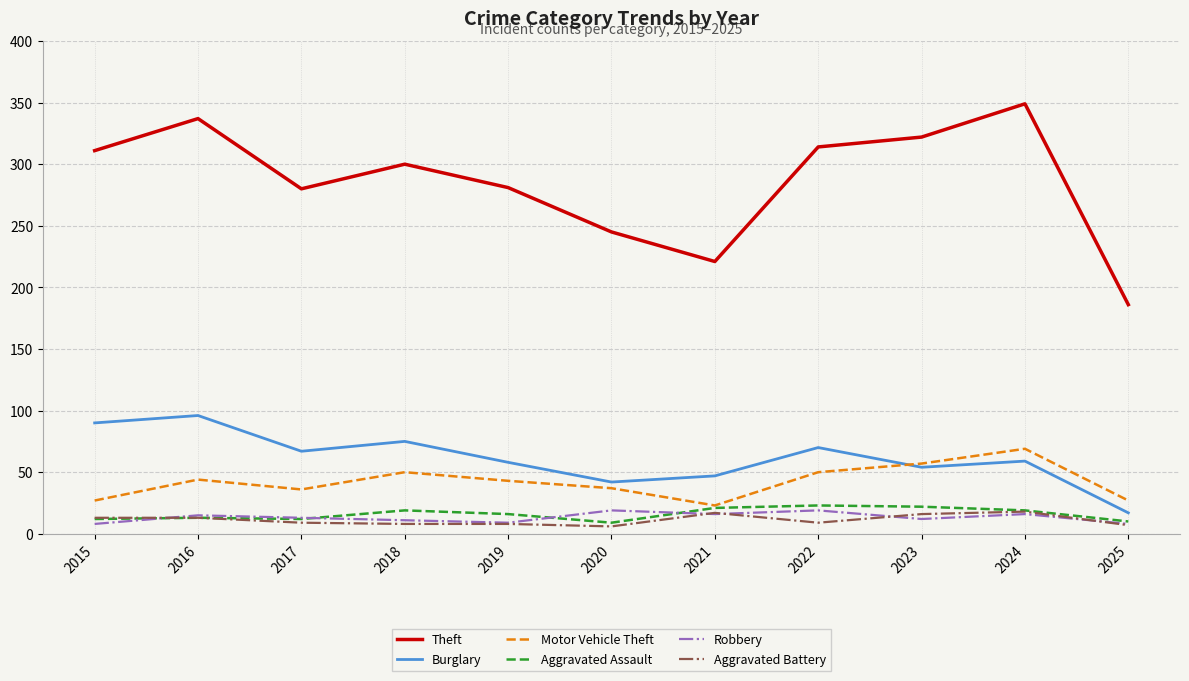

Is the value of Robbery at 2019 greater than the value of Motor Vehicle Theft at 2021?

No